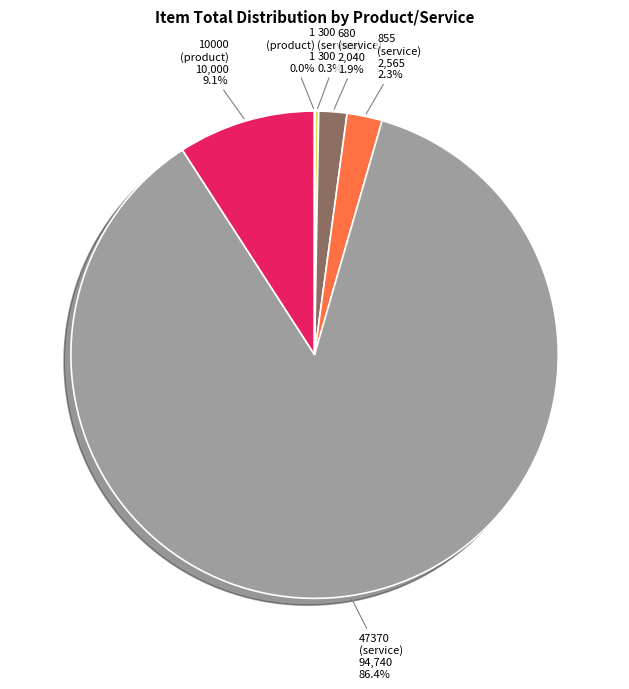

Which category has the biggest portion of the pie?

47370 (service)